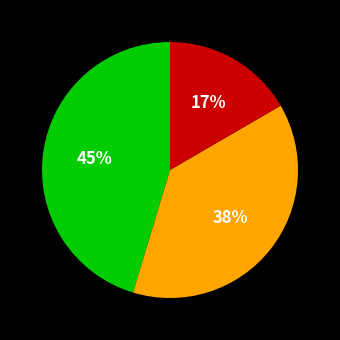

To the nearest percent, what is the average slice percentage?

33%